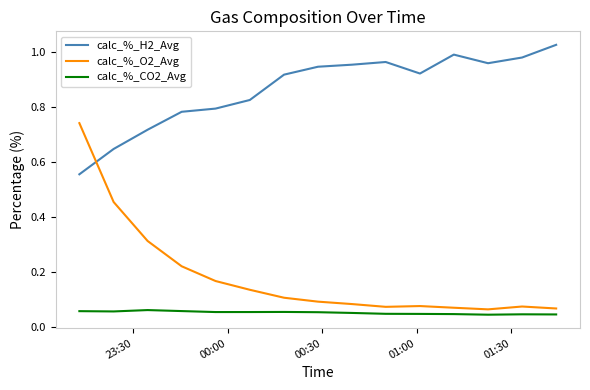

True or false: calc_%_CO2_Avg and calc_%_H2_Avg cross at least once.

False